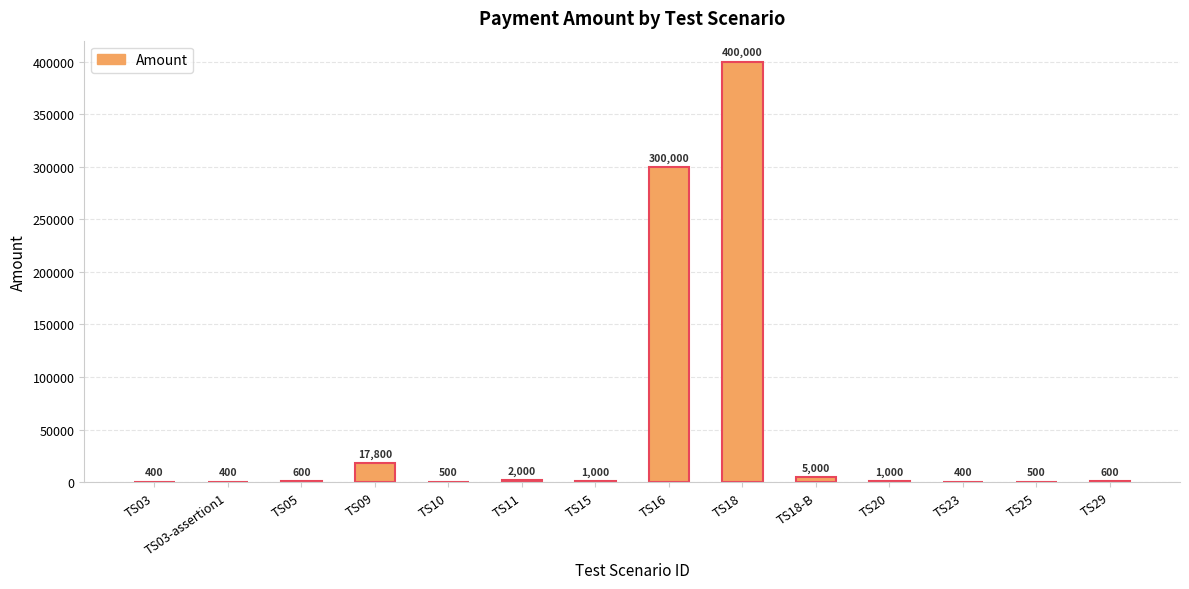

Reading right to left, transcribe all the data shown in this chart.

600	500	400	1000	5000	400000	300000	1000	2000	500	17800	600	400	400